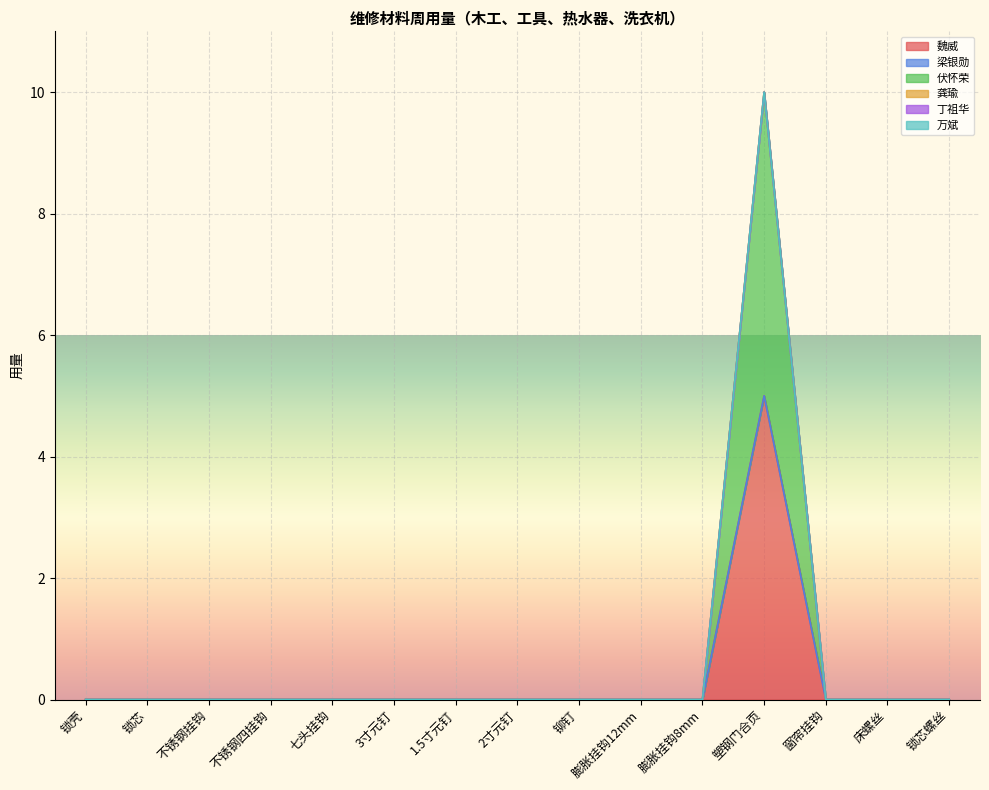

True or false: 伏怀荣 and 万斌 cross at least once.

False